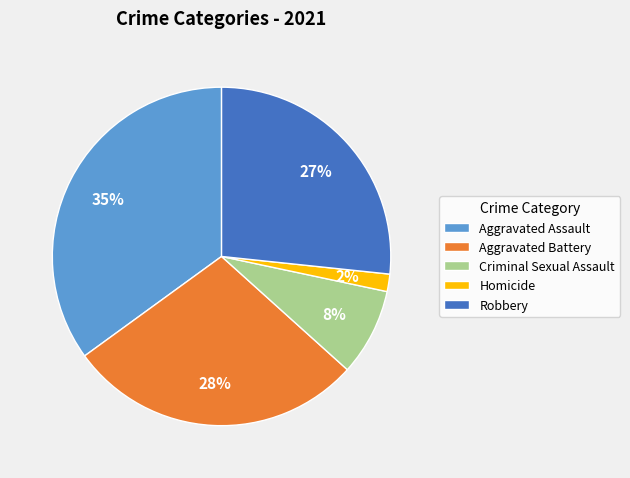

How many slices are in this pie chart?

5